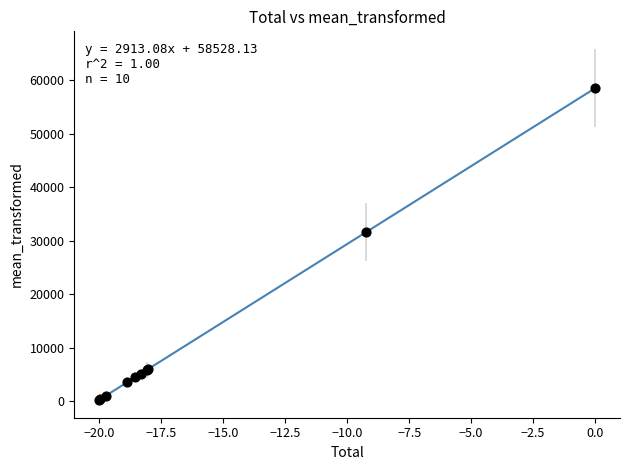

What Y value in the scatter plot is closest to 29397?

31622.4